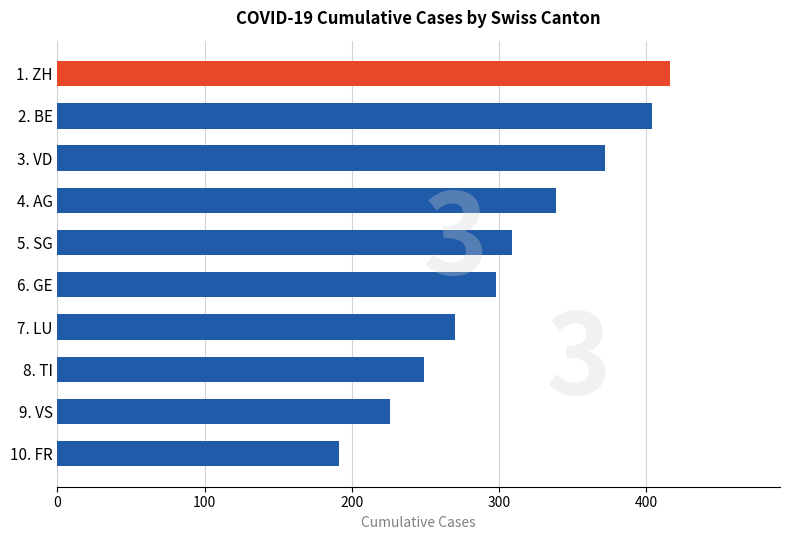

Reading bottom to top, list all the values displayed in this chart.

10. FR=191	9. VS=226	8. TI=249	7. LU=270	6. GE=298	5. SG=309	4. AG=339	3. VD=372	2. BE=404	1. ZH=416